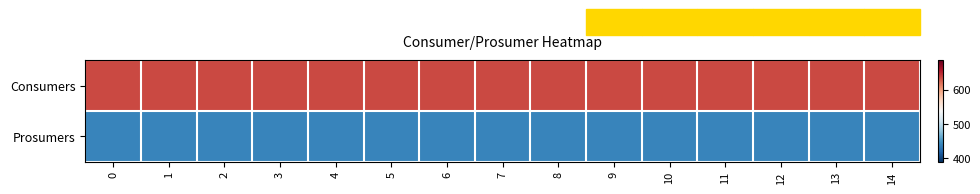

Count the number of categories in the chart.

15